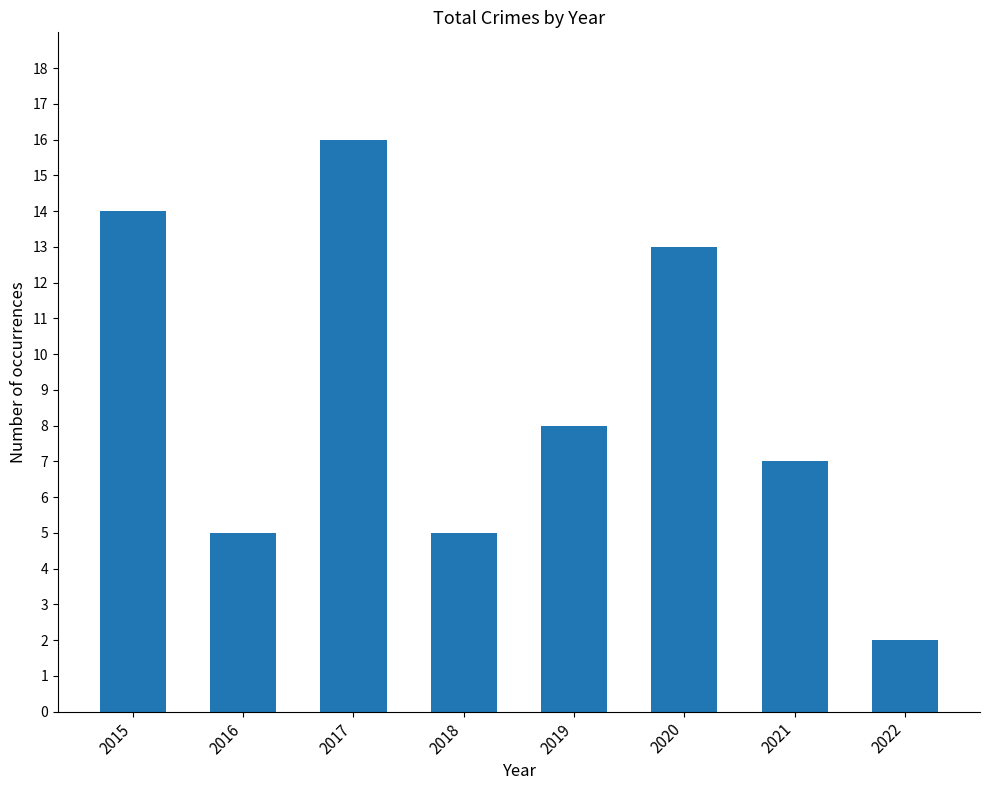

Between 2019 and 2020, which is larger?

2020